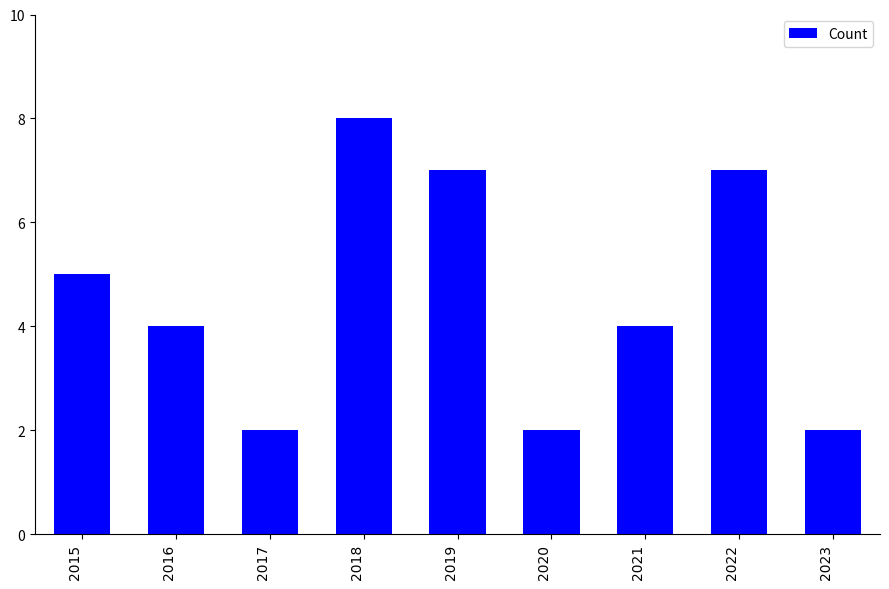

What is the maximum value shown in the chart?

8